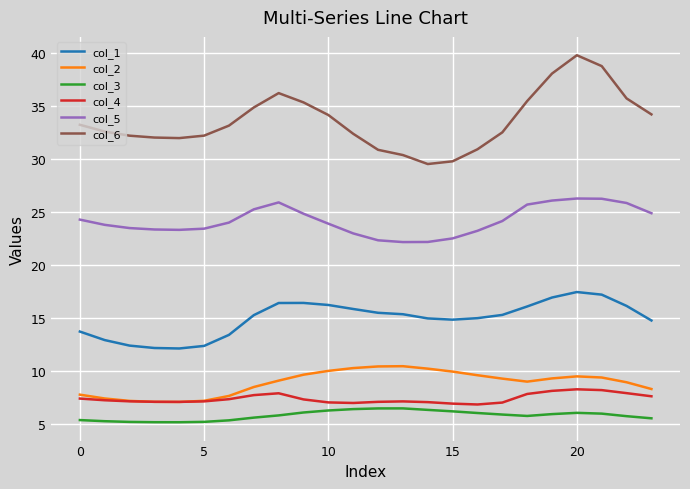

In col_1, how many points are lower than both neighbors (excluding endpoints)?

2